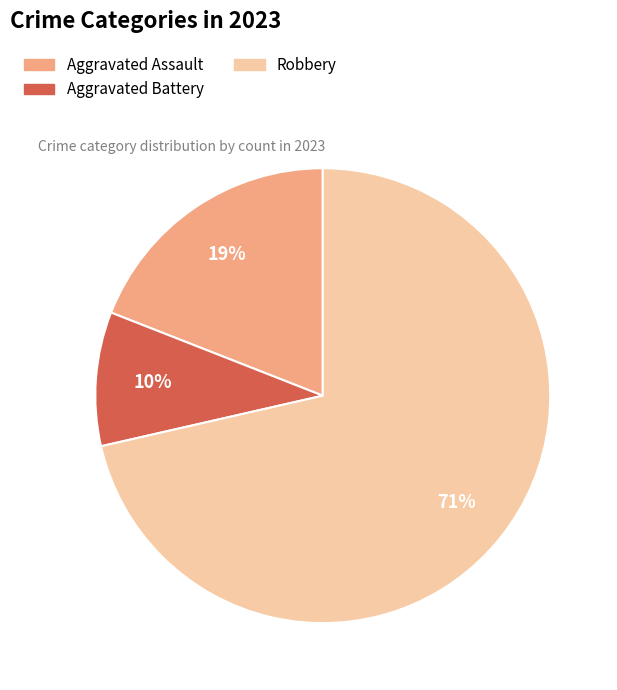

Is there a majority slice in this chart?

Yes